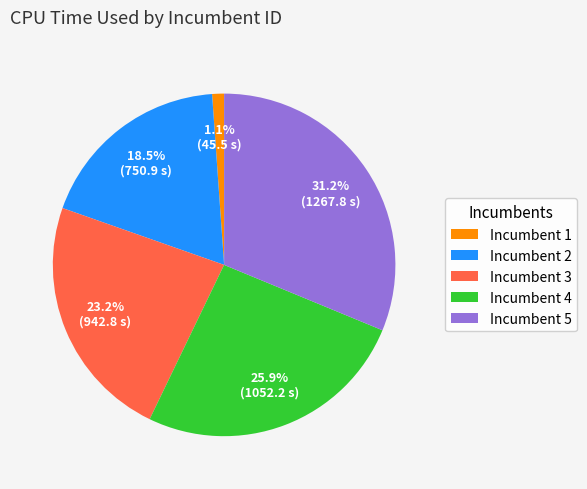

Count the number of slices in the pie.

5